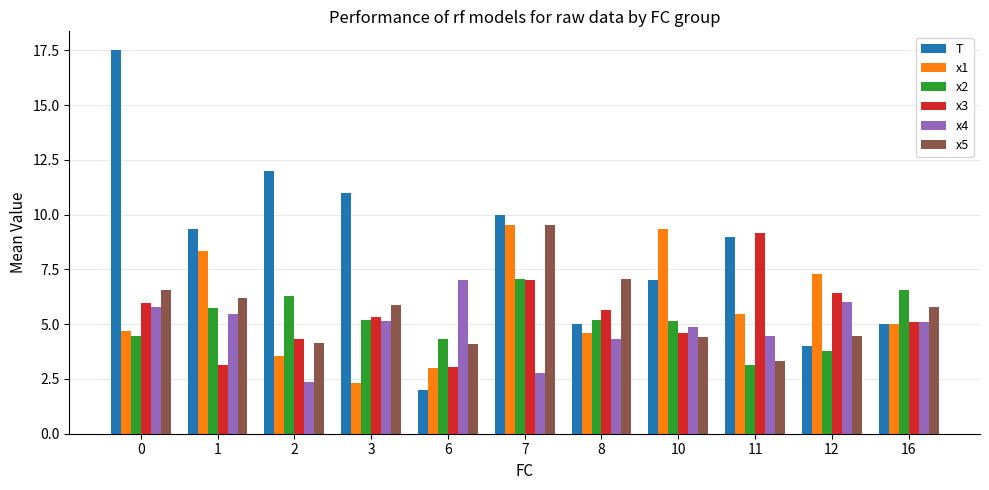

What is the sum of all x1 values?

63.1